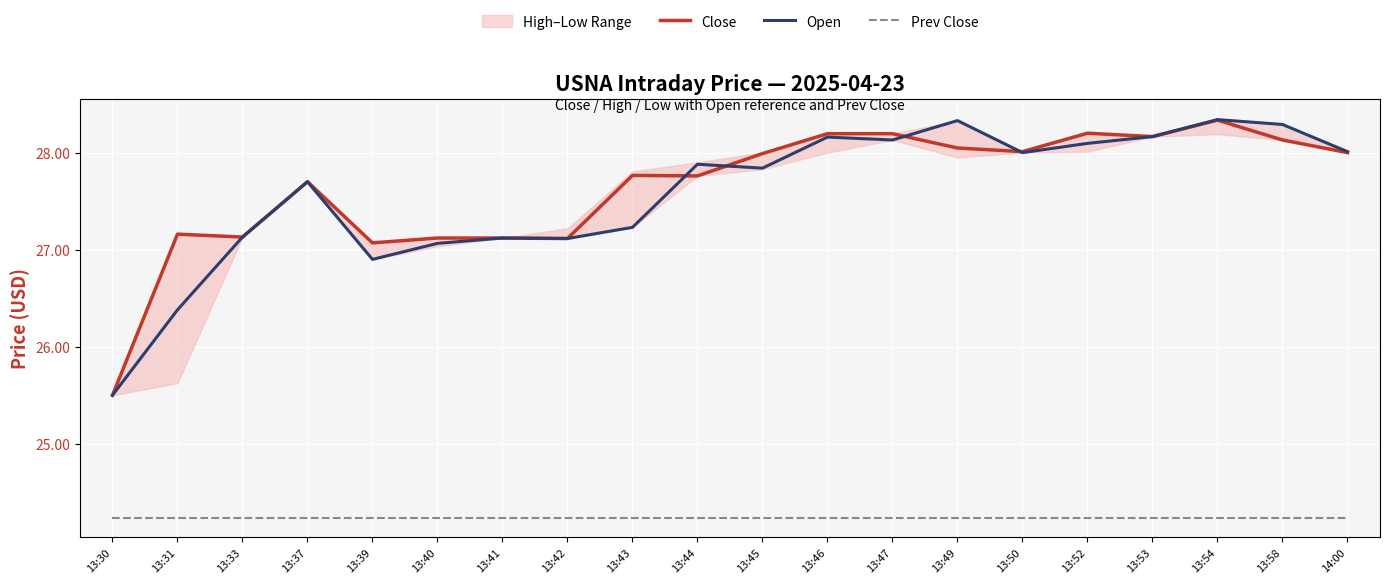

What is the total value across all series at 13:41?

78.5